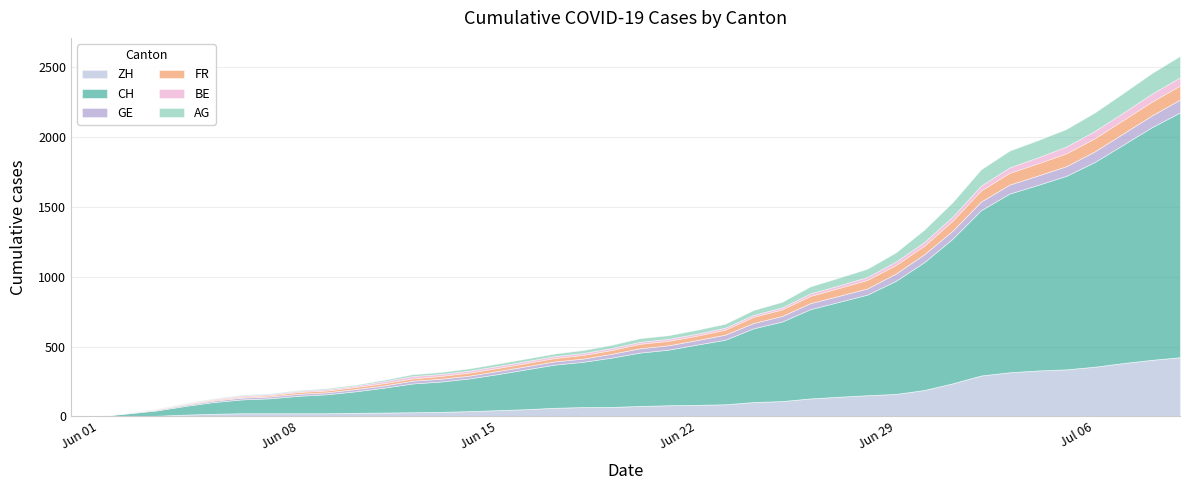

How many data points in BE are above 14?

15